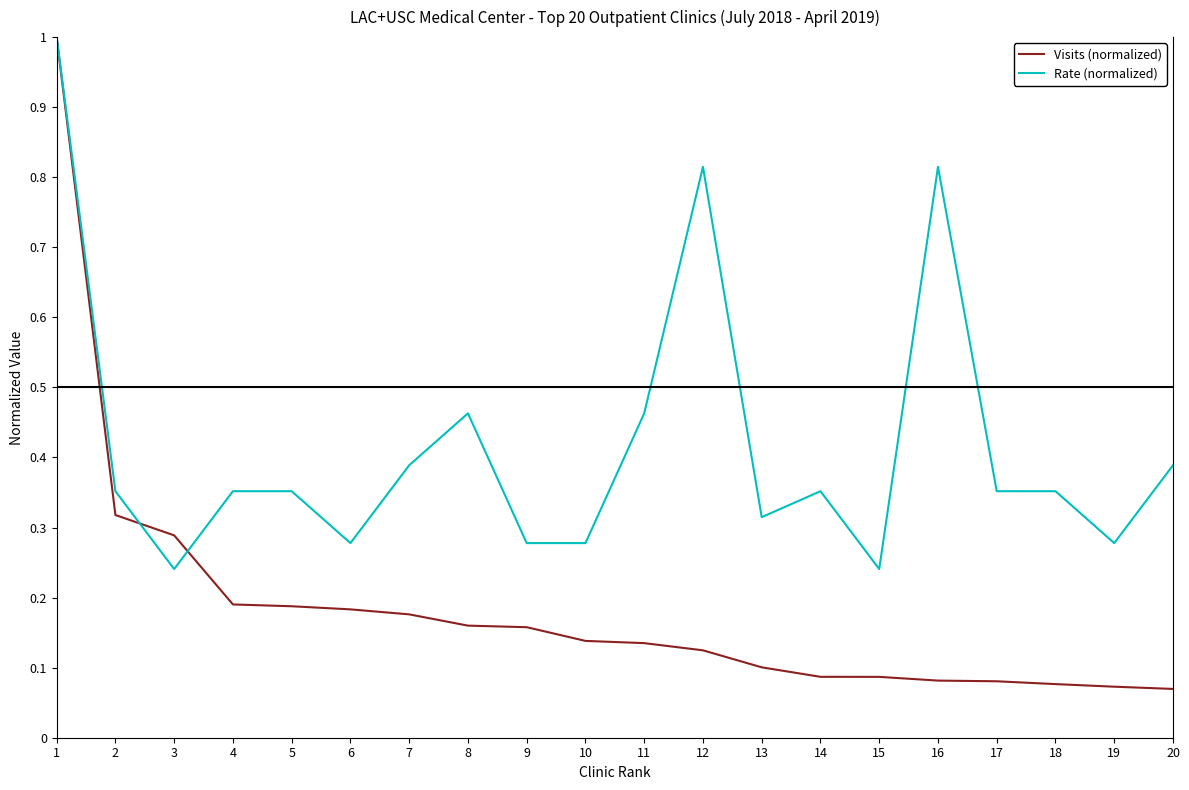

Between 5 and 20, which series saw the biggest shift?

Visits (normalized)